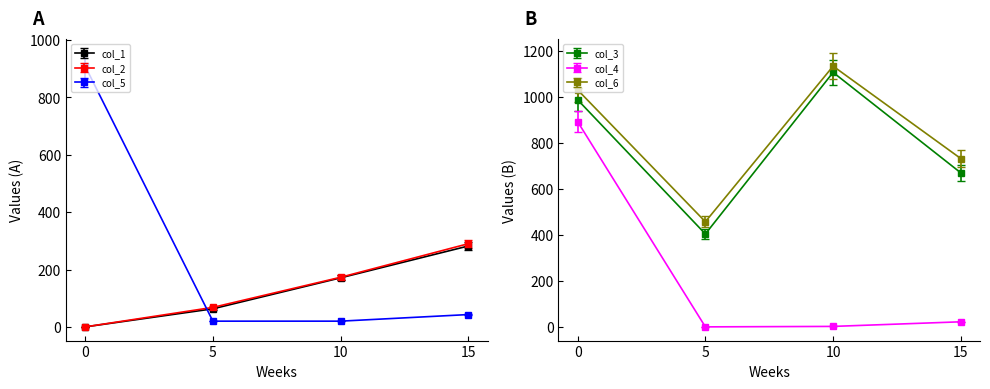

How many positive values does the col_2 series have?

3